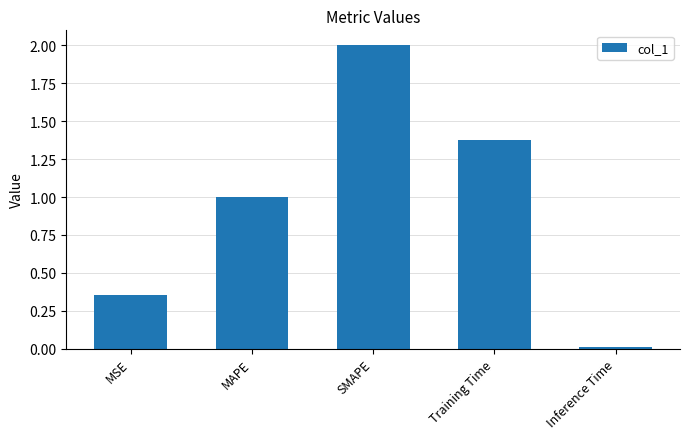

Count the number of data series in this chart.

1